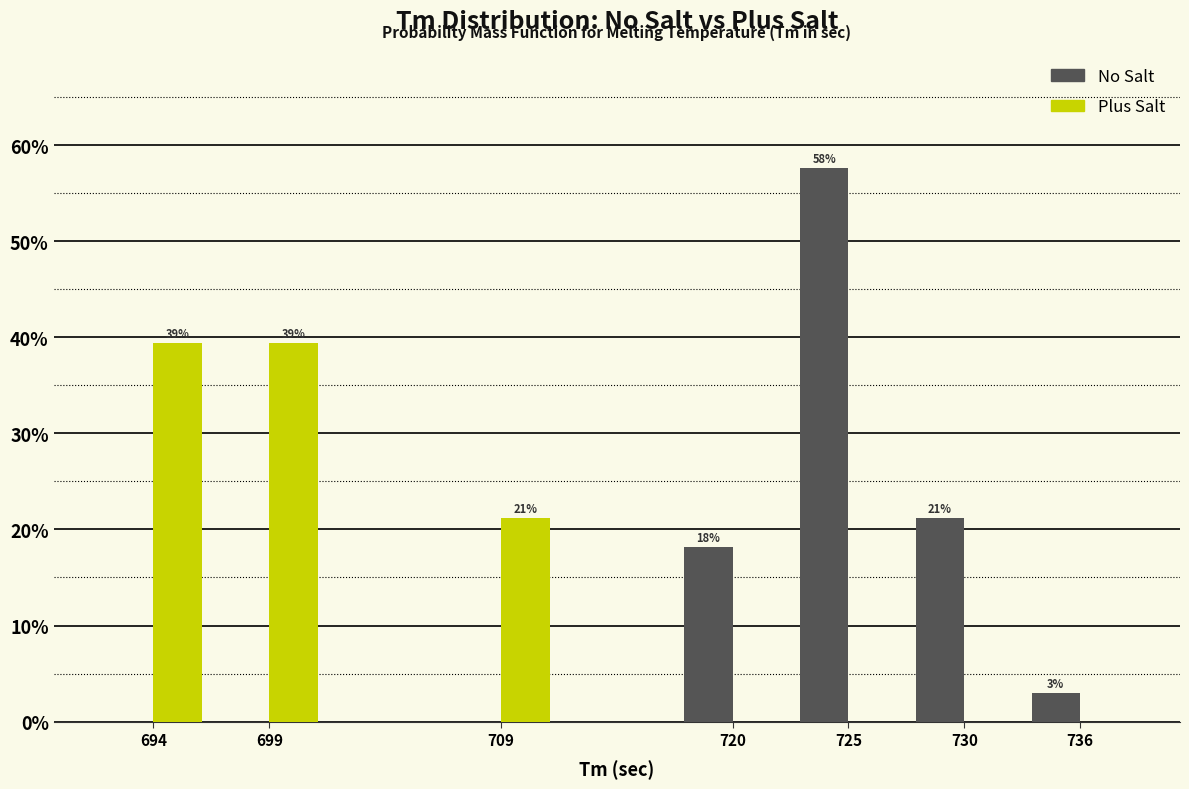

What are all the series names shown in the legend?

No Salt, Plus Salt